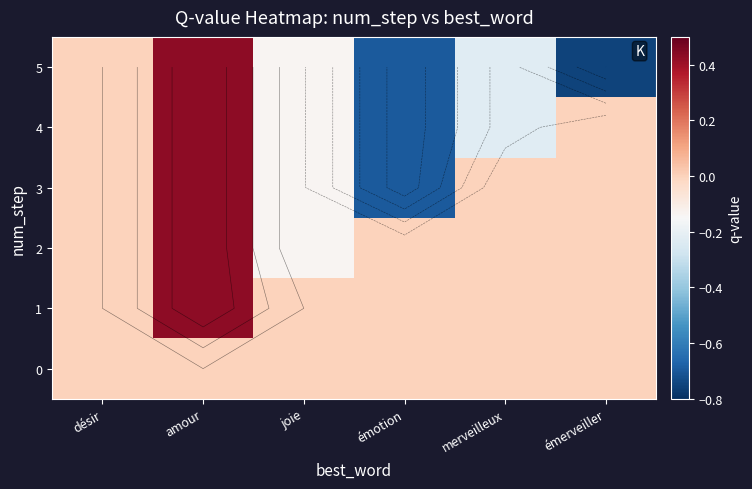

At which label does 2 reach its minimum?

joie